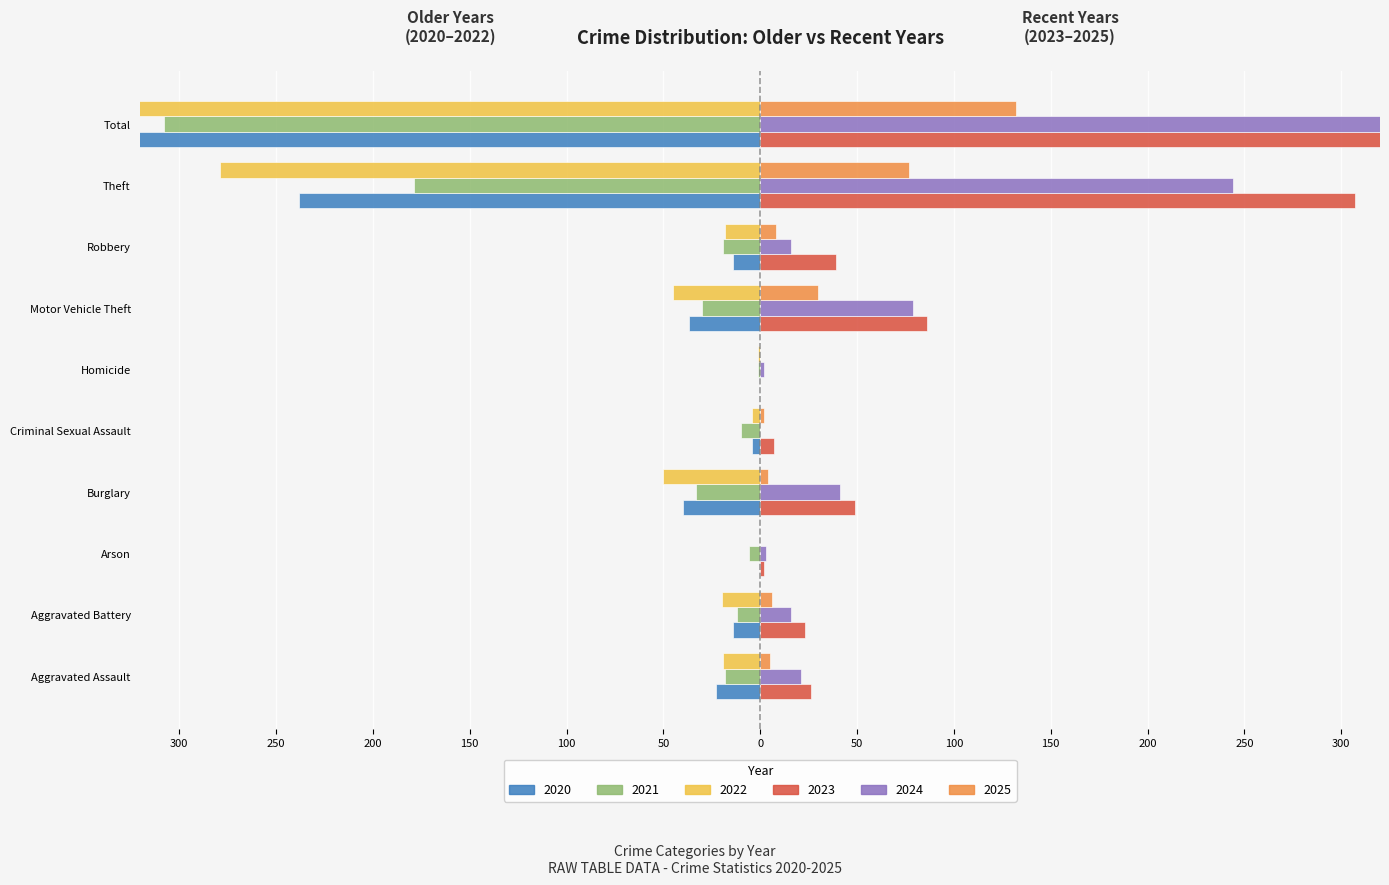

Reading left to right, transcribe all the data shown in this chart.

2020: Aggravated Assault=-23	Aggravated Battery=-14	Arson=0	Burglary=-40	Criminal Sexual Assault=-4	Homicide=0	Motor Vehicle Theft=-37	Robbery=-14	Theft=-238	Total=-370
2021: Aggravated Assault=-18	Aggravated Battery=-12	Arson=-6	Burglary=-33	Criminal Sexual Assault=-10	Homicide=-1	Motor Vehicle Theft=-30	Robbery=-19	Theft=-179	Total=-308
2022: Aggravated Assault=-19	Aggravated Battery=-20	Arson=0	Burglary=-50	Criminal Sexual Assault=-4	Homicide=-1	Motor Vehicle Theft=-45	Robbery=-18	Theft=-279	Total=-436
2023: Aggravated Assault=26	Aggravated Battery=23	Arson=2	Burglary=49	Criminal Sexual Assault=7	Homicide=0	Motor Vehicle Theft=86	Robbery=39	Theft=307	Total=539
2024: Aggravated Assault=21	Aggravated Battery=16	Arson=3	Burglary=41	Criminal Sexual Assault=0	Homicide=2	Motor Vehicle Theft=79	Robbery=16	Theft=244	Total=422
2025: Aggravated Assault=5	Aggravated Battery=6	Arson=0	Burglary=4	Criminal Sexual Assault=2	Homicide=0	Motor Vehicle Theft=30	Robbery=8	Theft=77	Total=132